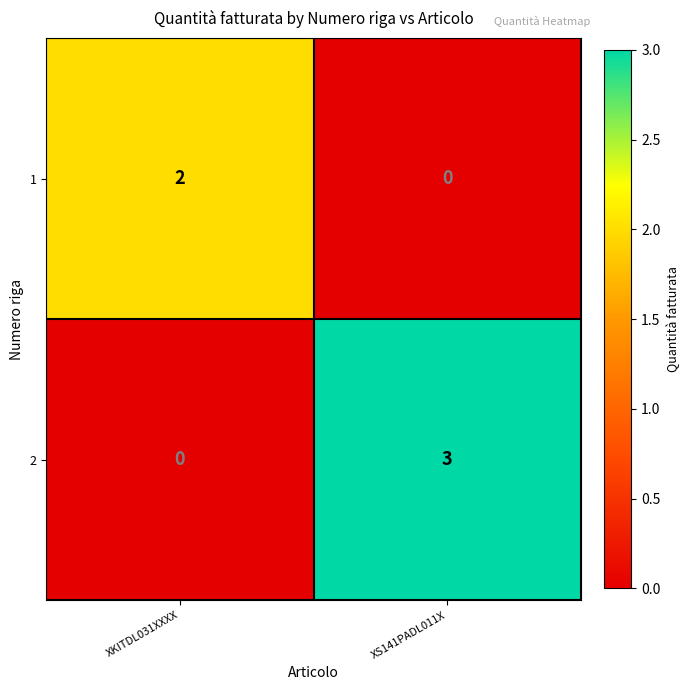

What is the sum of the 2 values at XKITDL031XXXX and XS141PADL011X?

3